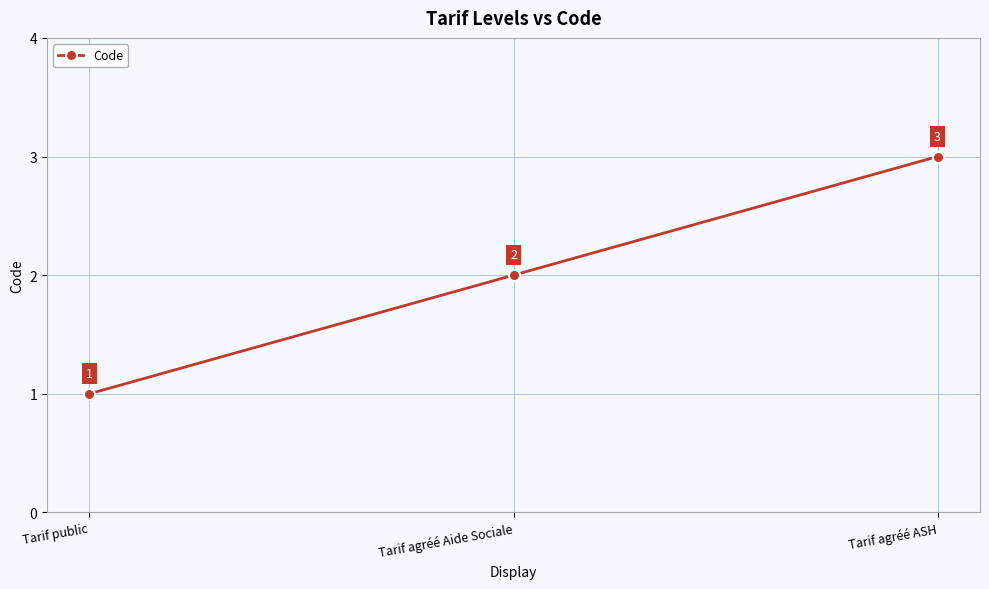

True or false: the data shows 1 at Tarif agréé Aide Sociale.

False